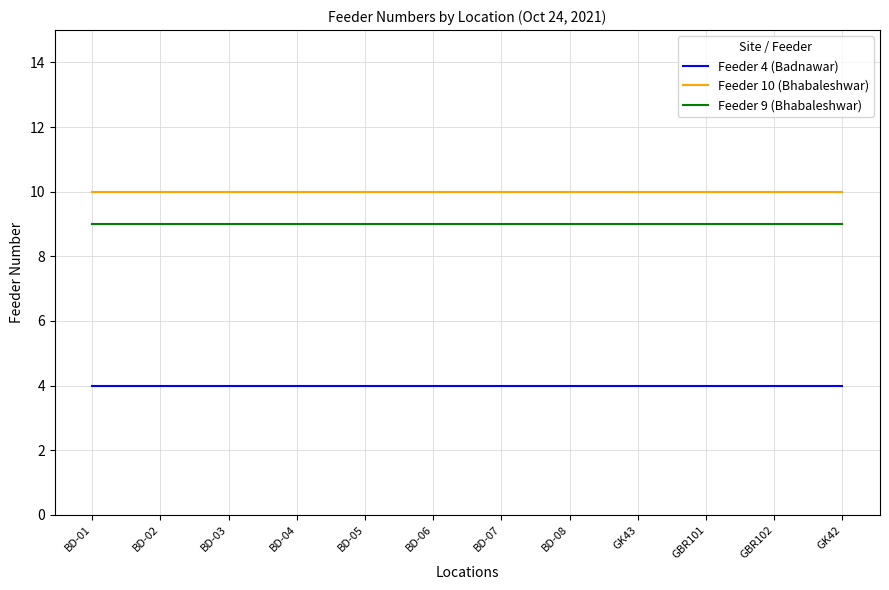

Is it true that Feeder 10 (Bhabaleshwar) equals 14 at BD-01?

False